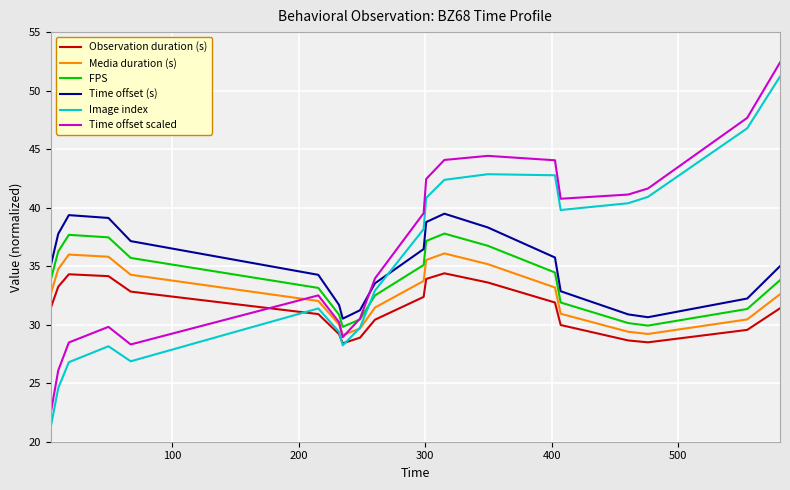

True or false: Image index and Time offset (s) cross at least once.

True